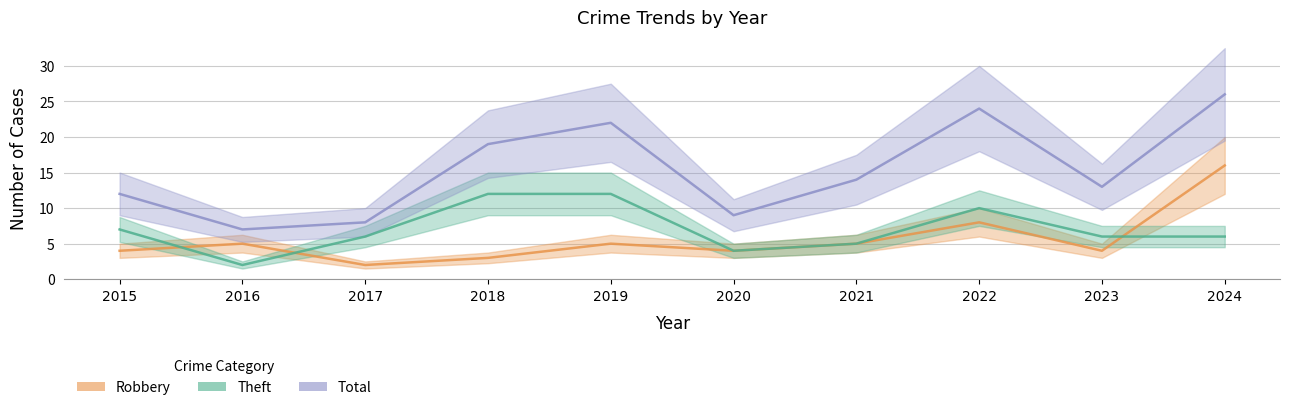

Reading left to right, list all the values displayed in this chart.

Robbery: 4	5	2	3	5	4	5	8	4	16
Theft: 7	2	6	12	12	4	5	10	6	6
Total: 12	7	8	19	22	9	14	24	13	26